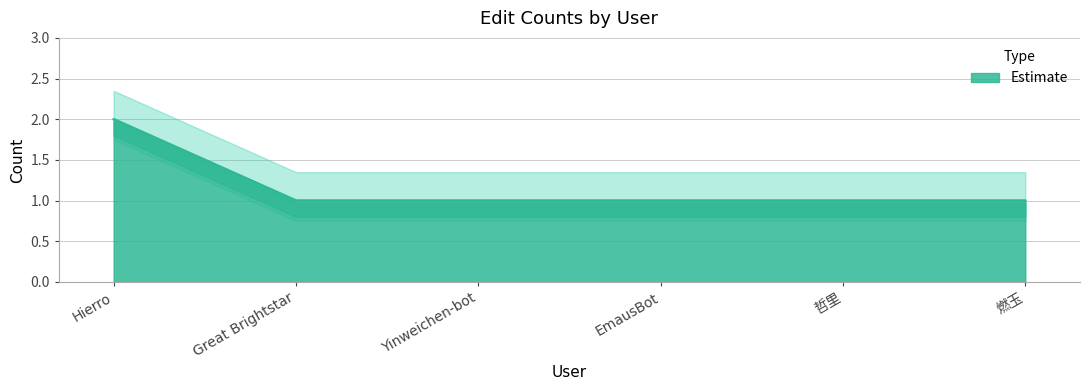

What position from the right is 哲里?

2